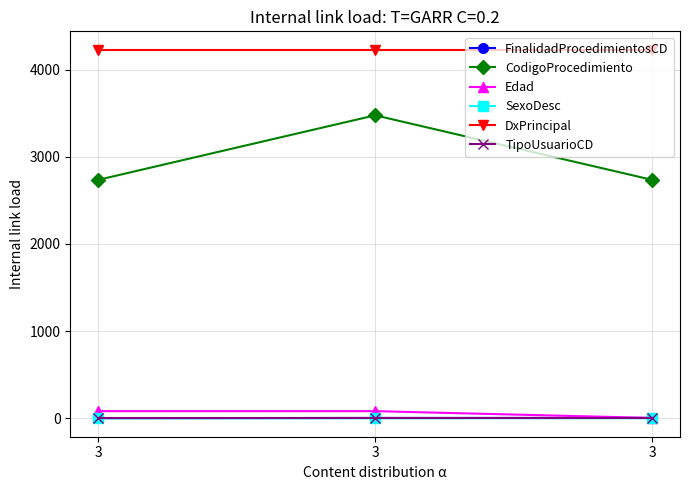

At how many categories does at least one series exceed 296?

3